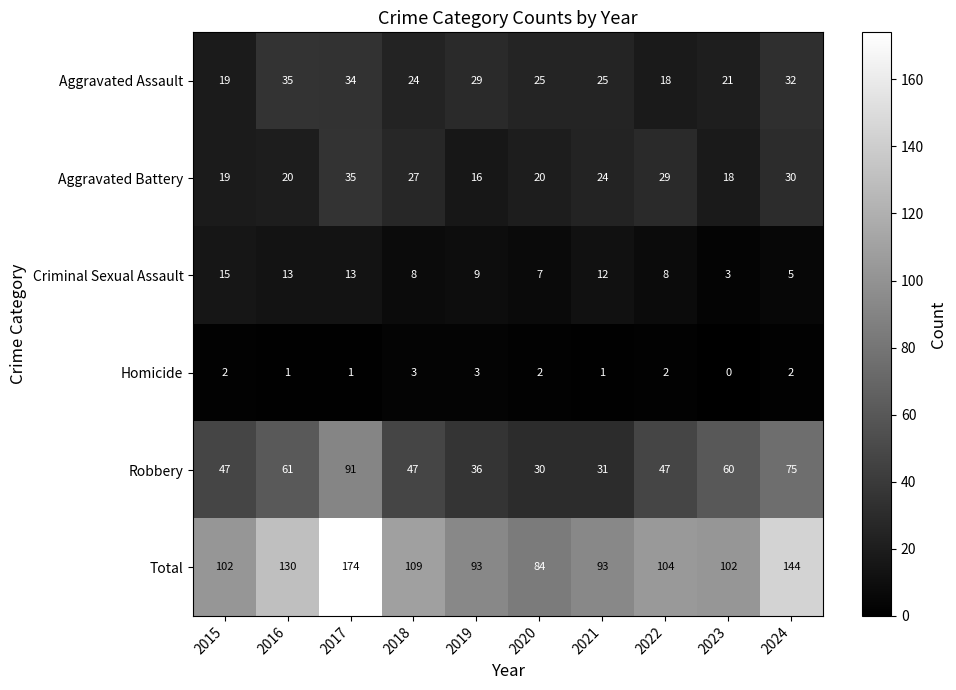

True or false: Aggravated Assault has a value of 25 at 2020.

True